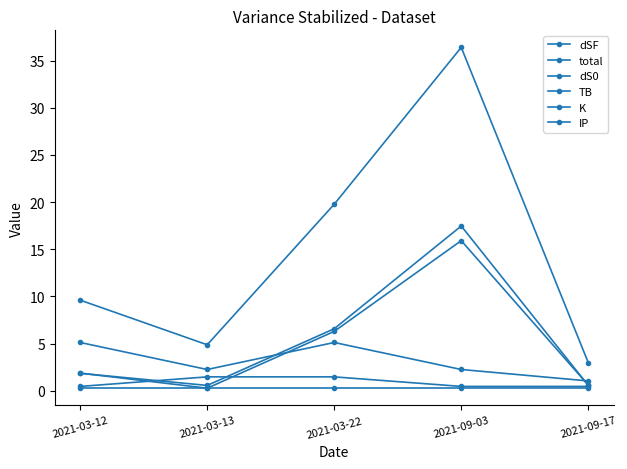

What is the label of the 2nd point from the left?

2021-03-13